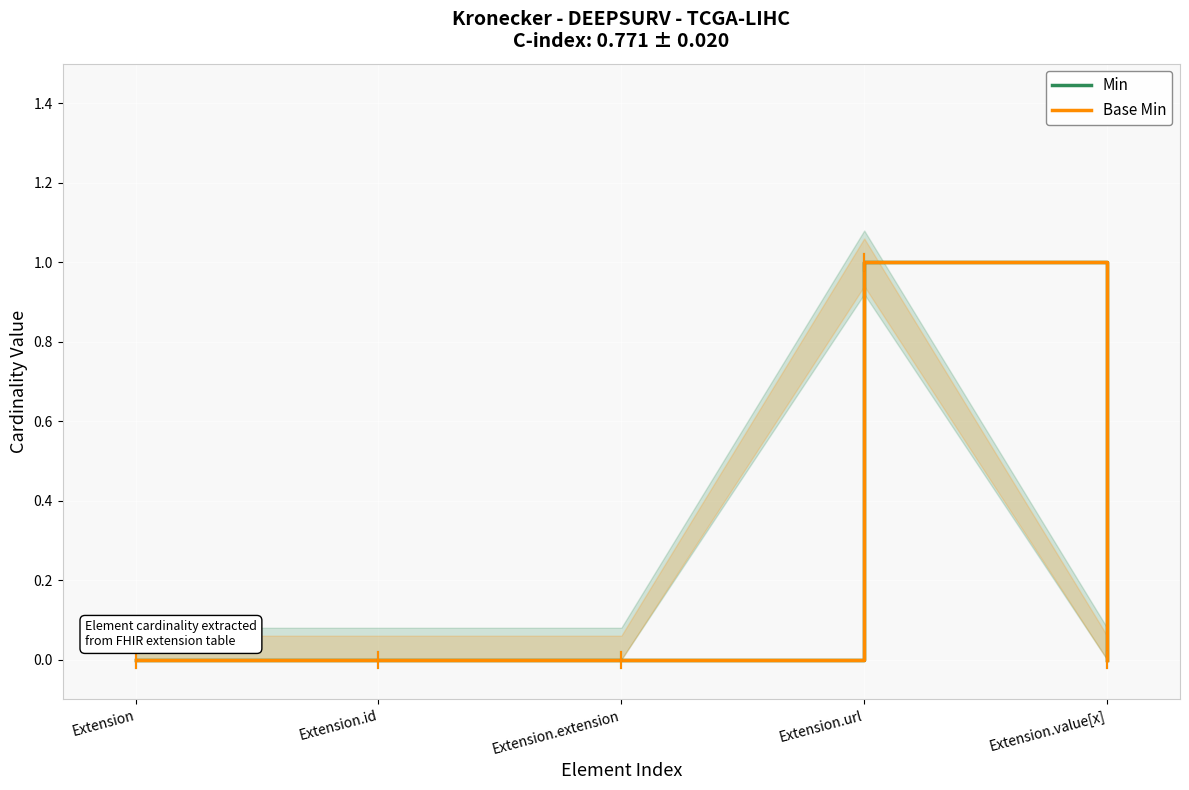

Which label corresponds to the smallest value in the chart?

Extension